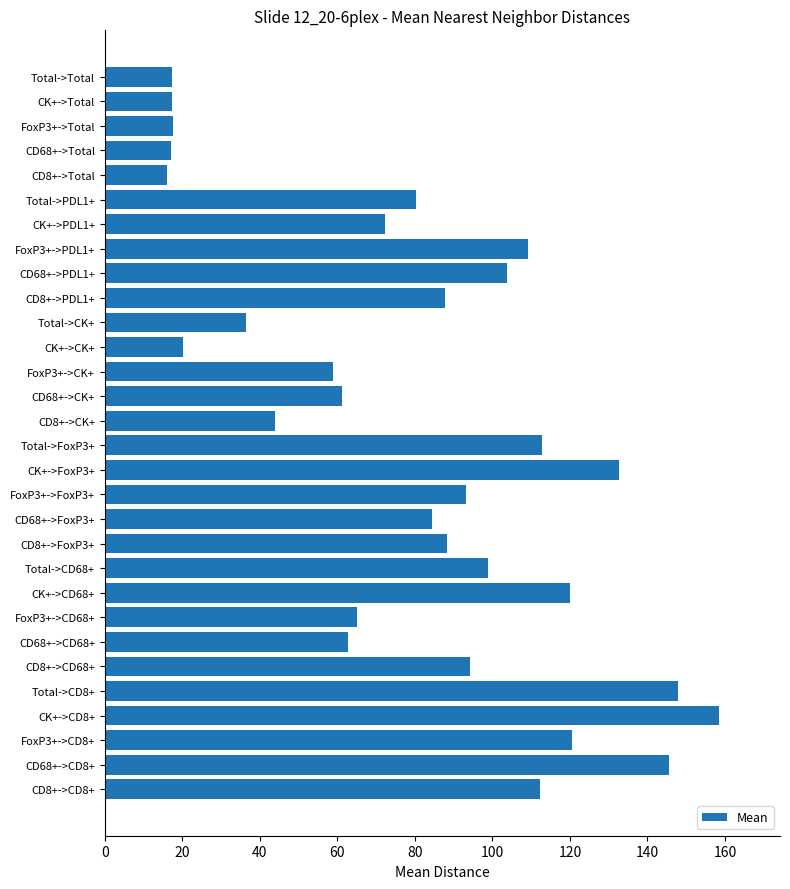

Which label corresponds to the largest value in the chart?

CK+->CD8+